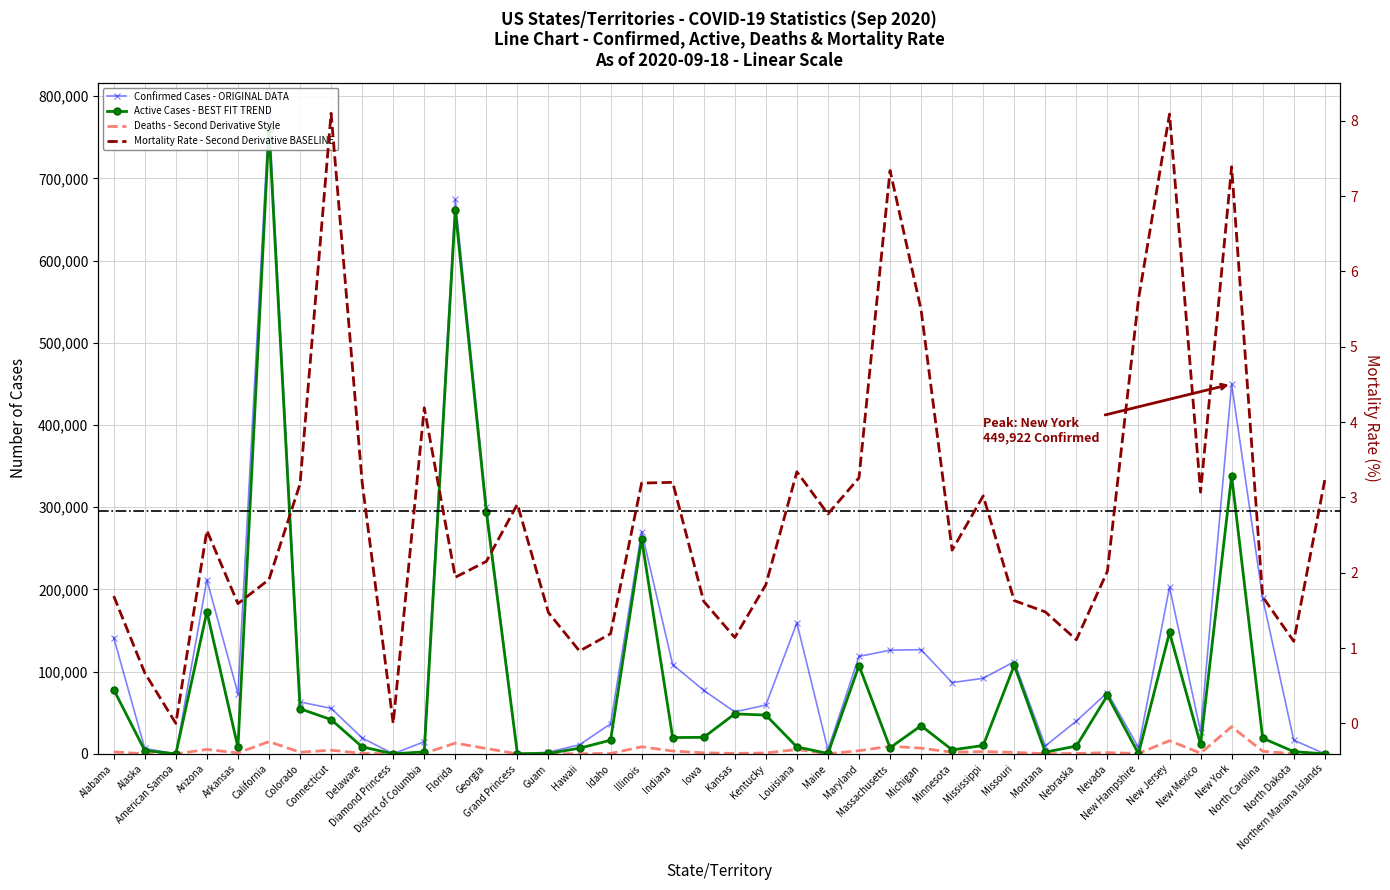

Reading left to right, extract all data points from this chart.

Confirmed: 141454.0	6584.0	0.0	211660.0	73211.0	777545.0	63145.0	55386.0	19318.0	49.0	14790.0	674456.0	300903.0	103.0	2045.0	11105.0	36489.0	270294.0	108646.0	77204.0	51106.0	59370.0	159304.0	4962.0	118519.0	126128.0	126722.0	86722.0	91935.0	112179.0	9647.0	39921.0	74595.0	7781.0	202762.0	27199.0	449922.0	189576.0	16723.0	62.0
Active: 78124.0	4085.0	0.0	172870.0	7900.0	760233.0	54899.0	41694.0	8506.0	49.0	2408.0	661370.0	294429.0	100.0	588.0	6893.0	16650.0	261670.0	19834.0	20120.0	48662.0	47168.0	8421.0	507.0	107347.0	7471.0	34254.0	4850.0	10184.0	107775.0	2103.0	9513.0	71092.0	239.0	147758.0	11521.0	338230.0	19139.0	2713.0	31.0
Deaths: 2401.0	44.0	0.0	5409.0	1166.0	14872.0	2006.0	4488.0	634.0	0.0	619.0	13086.0	6474.0	3.0	30.0	107.0	434.0	8624.0	3459.0	1250.0	587.0	1093.0	5313.0	138.0	3861.0	9260.0	6955.0	1994.0	2780.0	1811.0	143.0	442.0	1506.0	438.0	16057.0	836.0	33070.0	3180.0	182.0	2.0
Mortality_Rate: 1.7	0.7	0.0	2.6	1.6	1.9	3.2	8.1	3.2	0.0	4.2	1.9	2.1	2.9	1.5	1.0	1.2	3.2	3.2	1.6	1.1	1.8	3.3	2.8	3.3	7.3	5.5	2.3	3.0	1.6	1.5	1.1	2.0	5.6	8.1	3.1	7.4	1.7	1.1	3.2